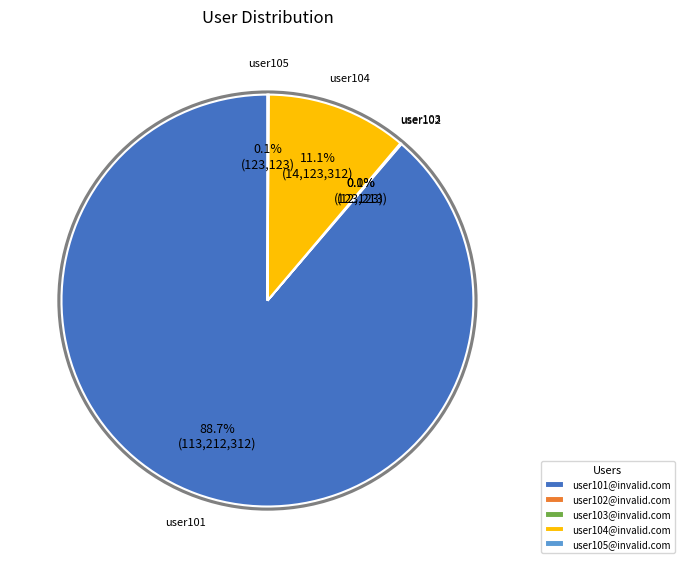

Which slice is the largest?

user101@invalid.com